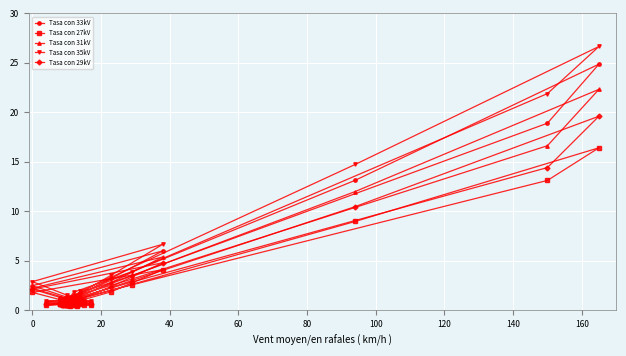

Is the value of Tasa con 31kV at 16 greater than the value of Tasa con 27kV at 34?

No